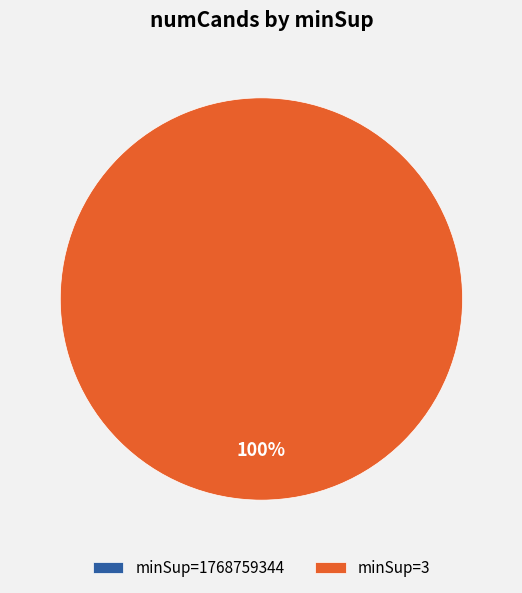

To the nearest percent, what is the difference between the 3 and 1768759344 slice percentages?

100%